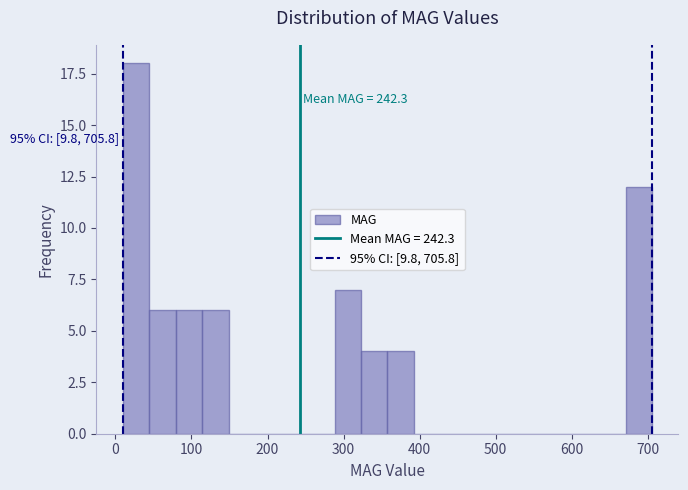

Read against the x-axis, roughly where is the centre of the tallest bar?

30